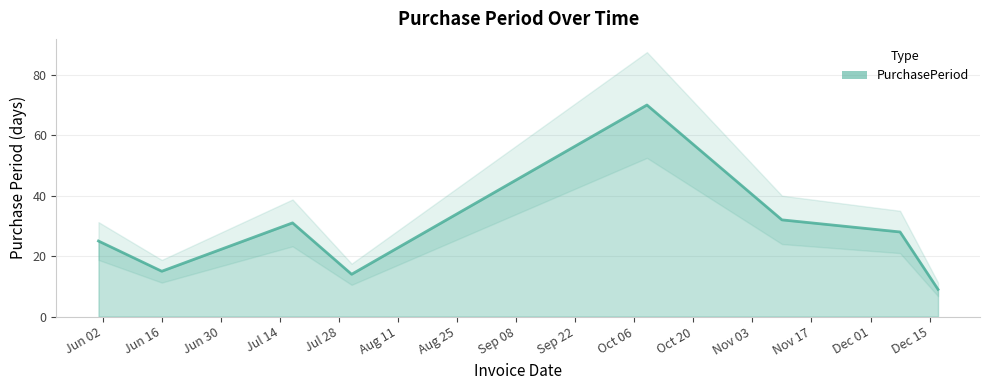

At which label is the value closest to 39?

2015-11-10